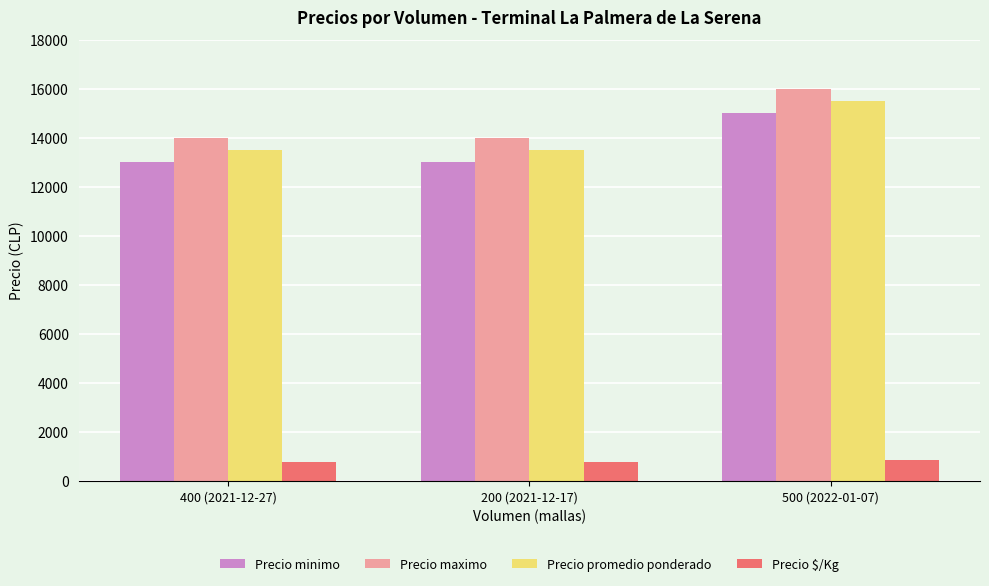

What is the minimum value shown in the chart?

750